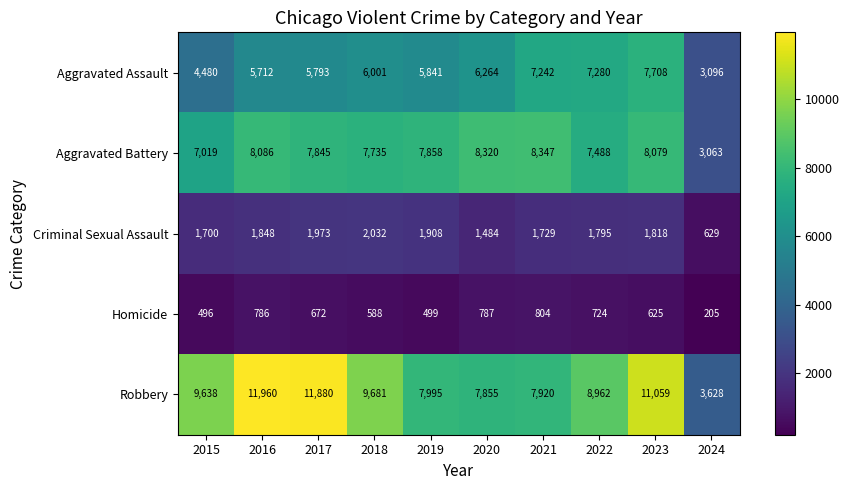

What is the spread (max minus min) of values at 2020?

7533